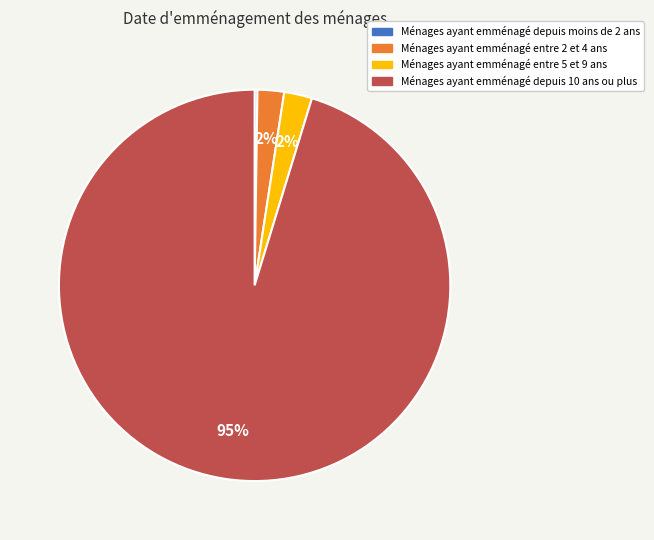

Does any single category account for the majority?

Yes